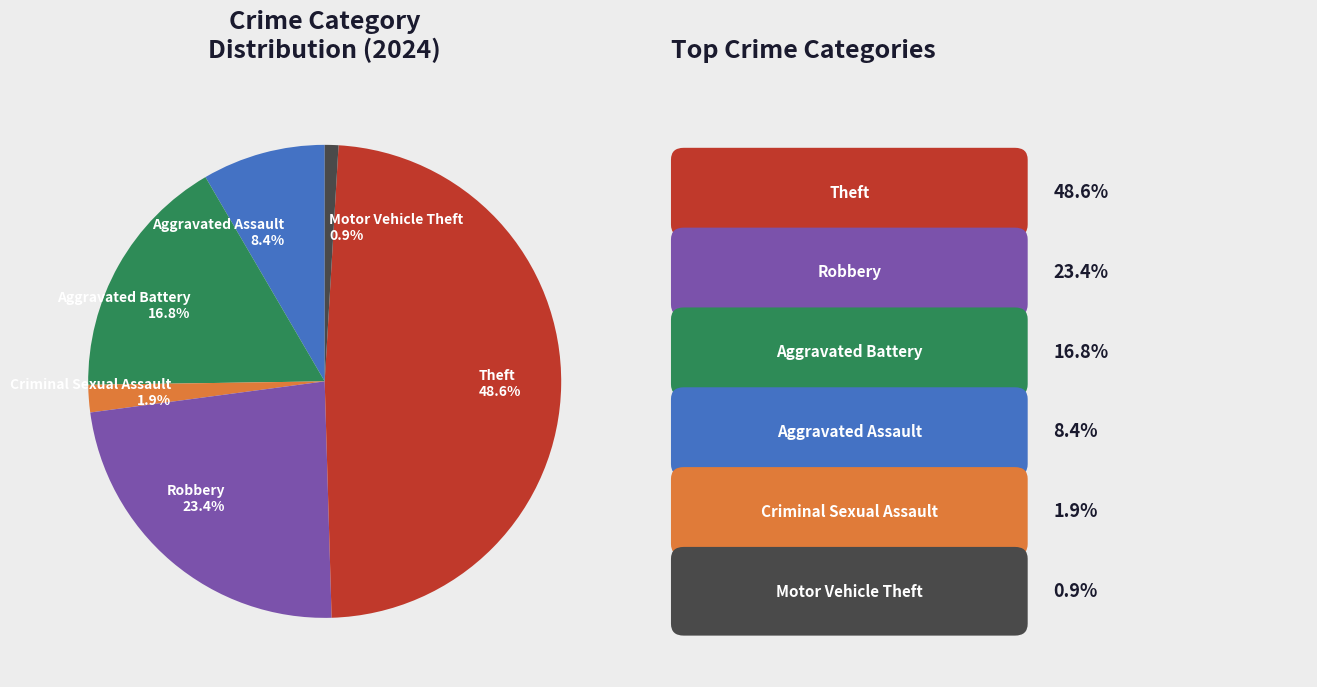

Which category has the smallest portion of the pie?

Motor Vehicle Theft